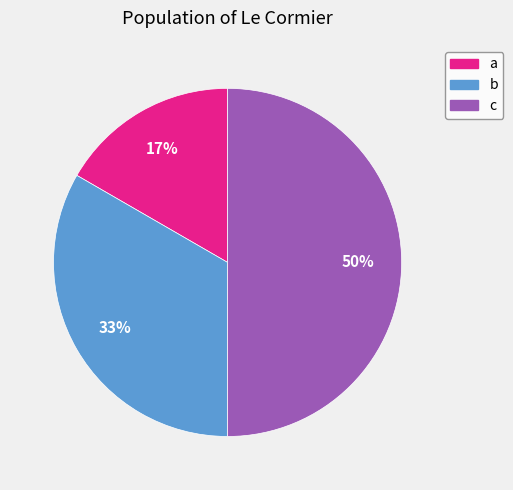

Is the sum of c and b greater than half?

Yes